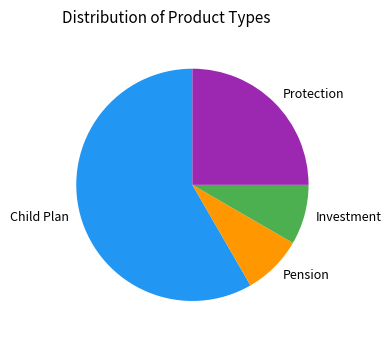

Which category accounts for the majority?

Child Plan